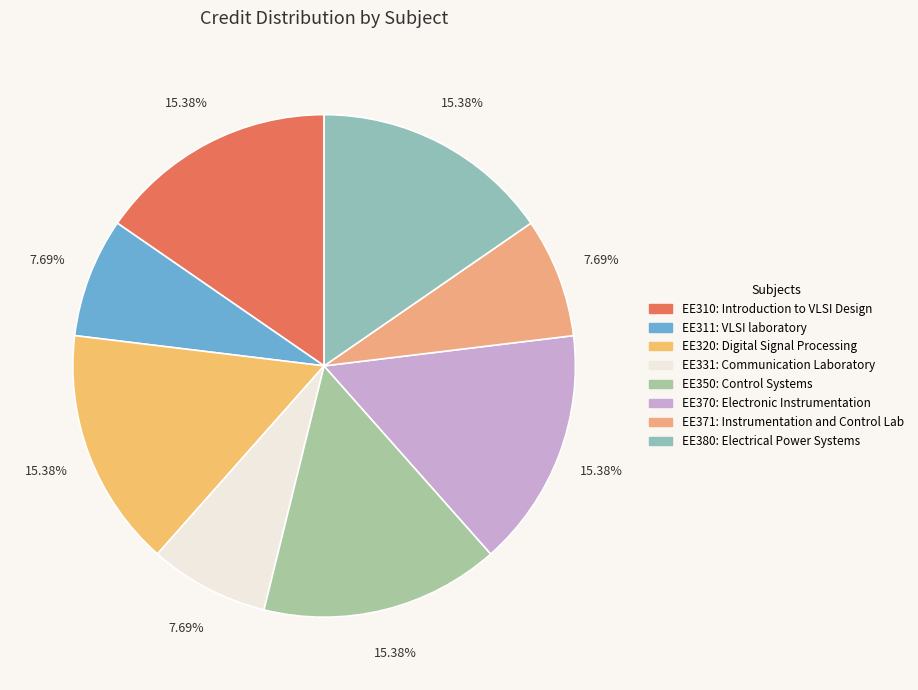

True or false: EE380 accounts for 15% of the total.

True